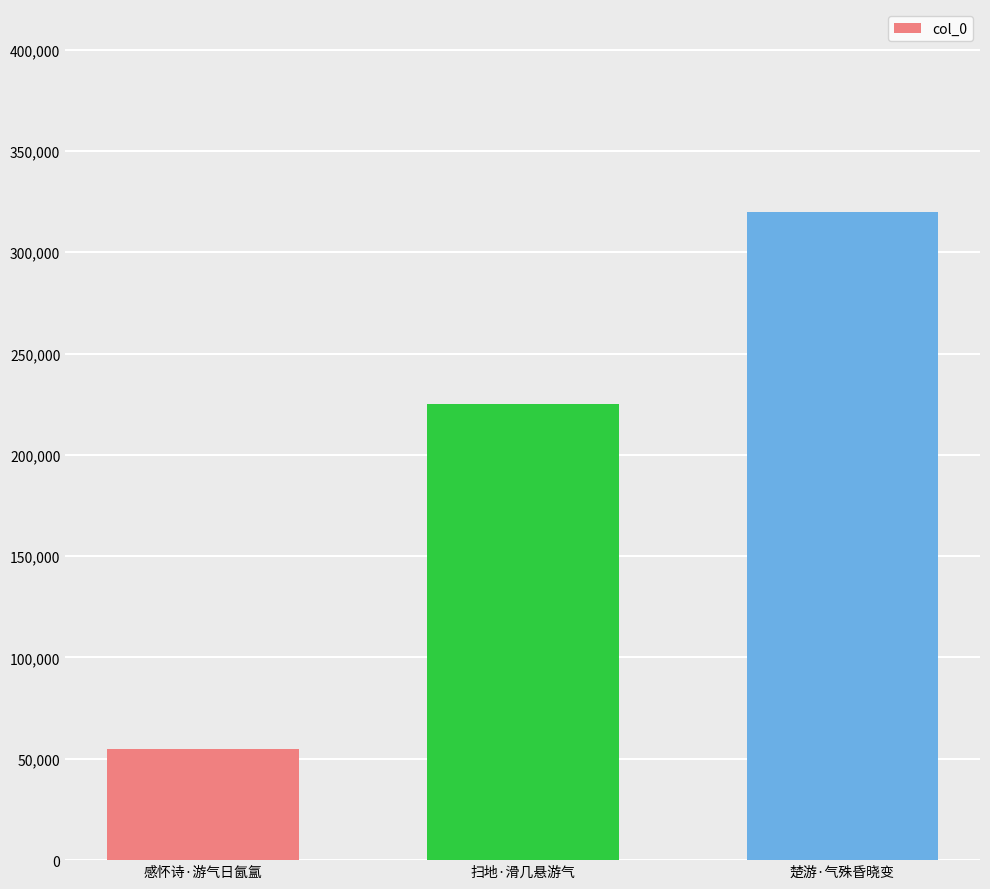

What value does the data have at 扫地·滑几悬游气, to the nearest 100?

225200